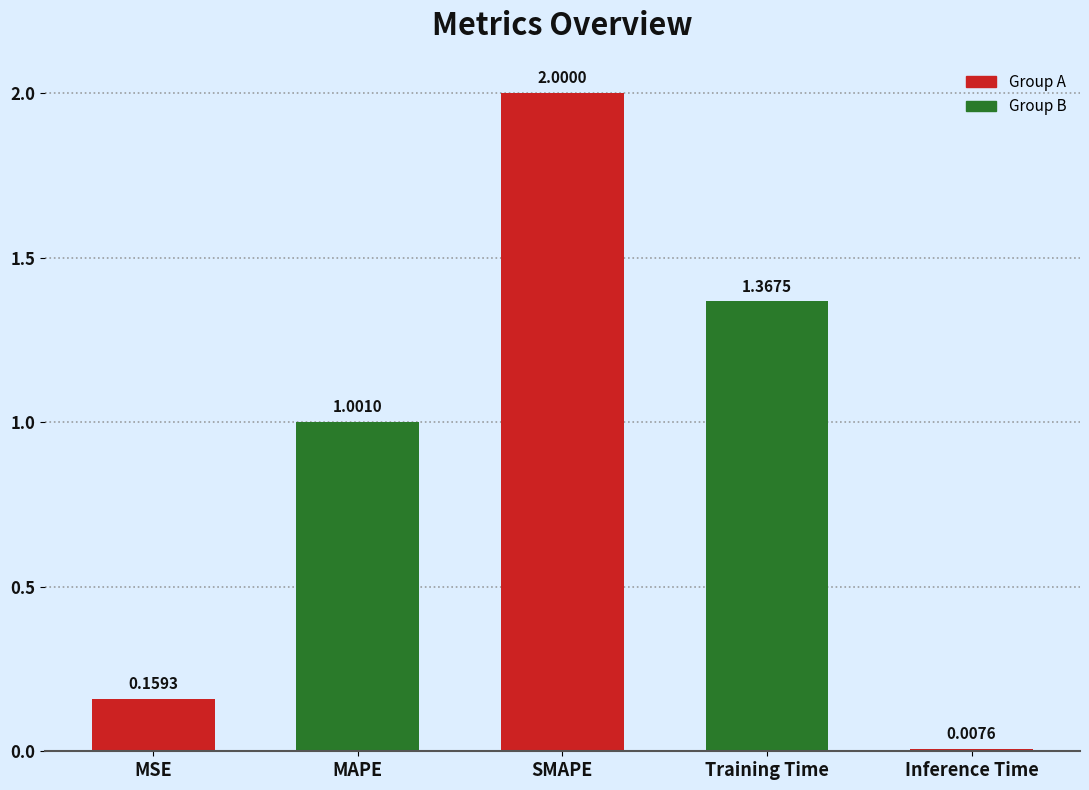

Are the bars grouped side by side (vs. stacked)?

No